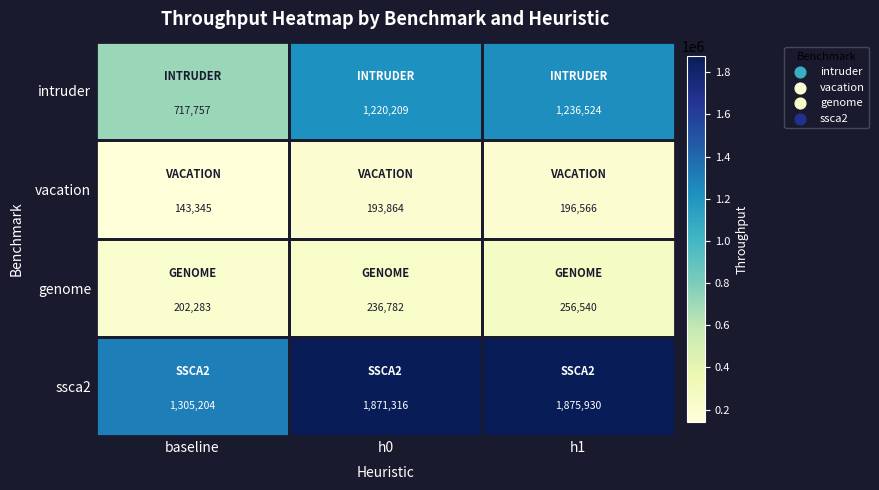

At which category does the chart reach its peak across all series?

h1